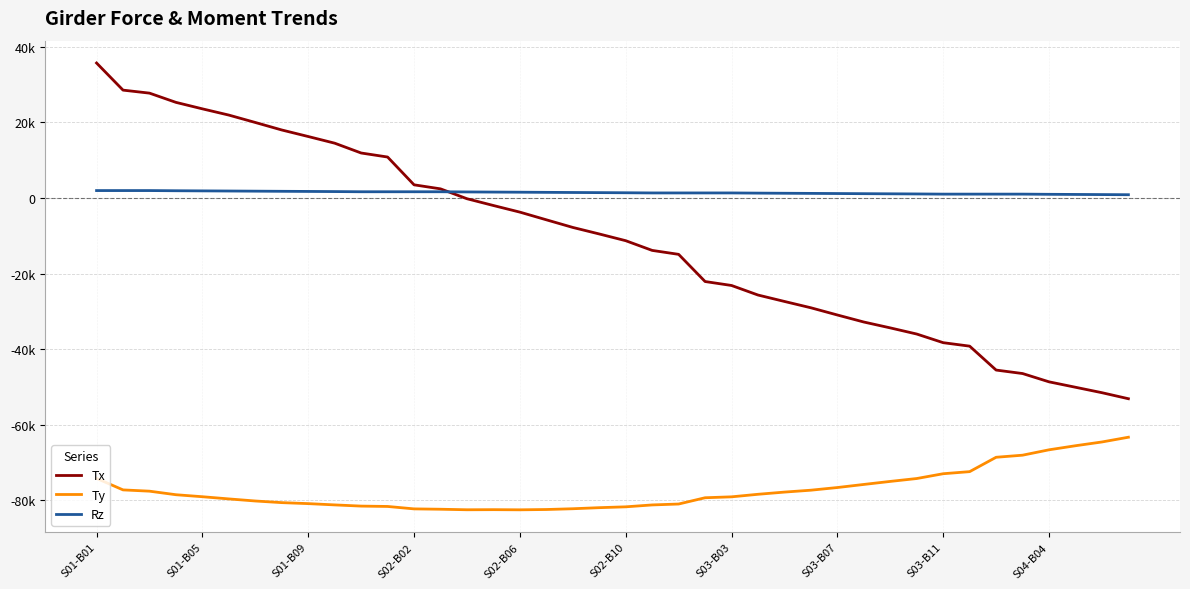

What is the maximum value for Tx?

35730.8